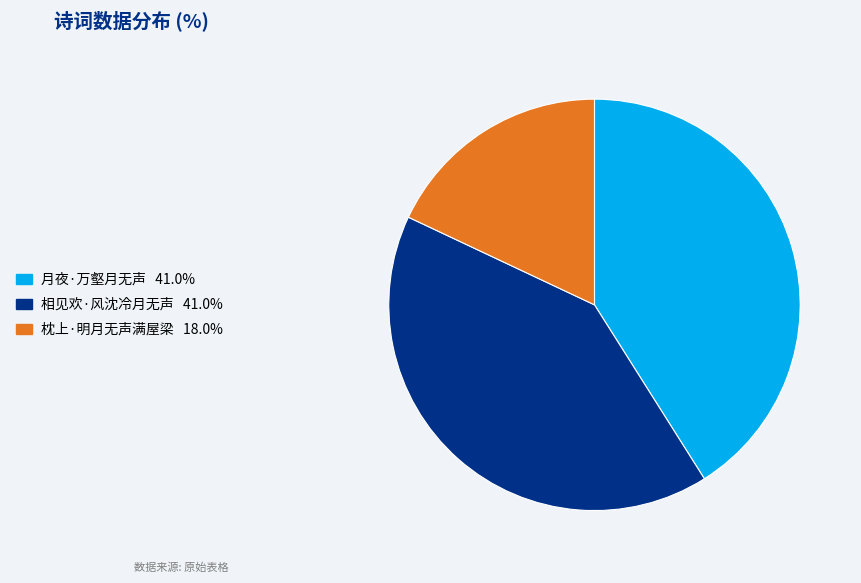

Which slice is the smallest?

枕上·明月无声满屋梁